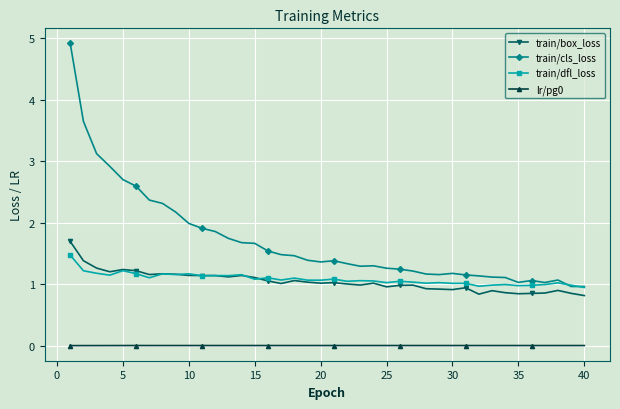

Which series has the largest total across all categories?

train/cls_loss